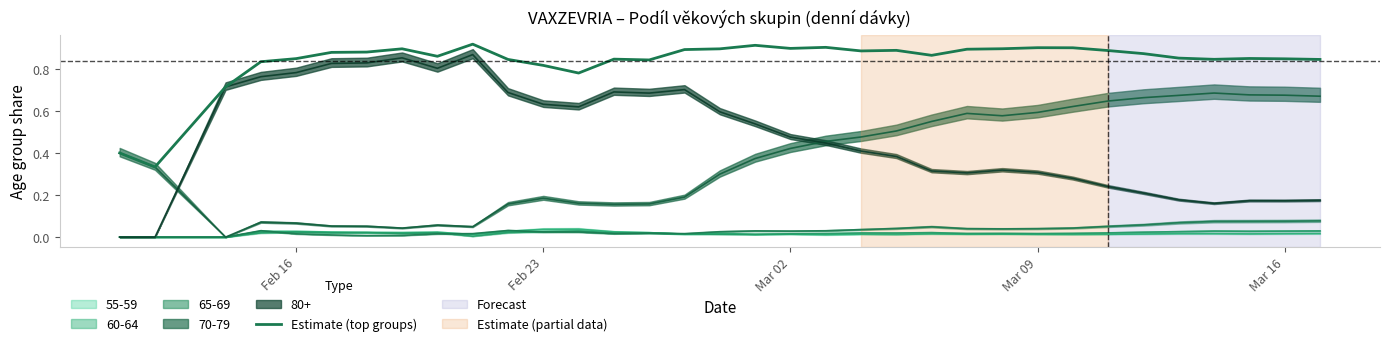

What is the maximum value shown in the chart?

0.9